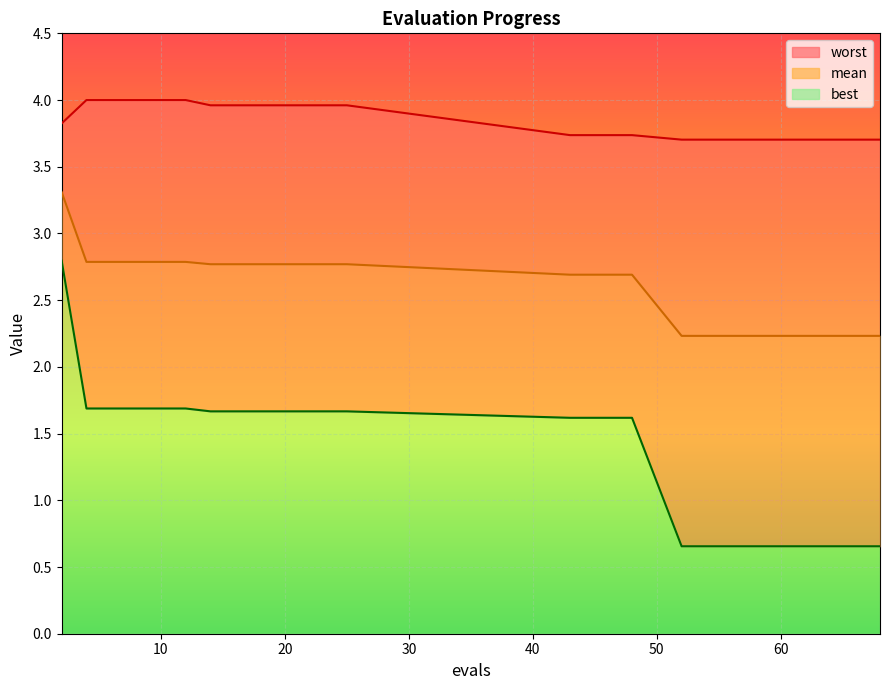

List the series in order of their overall mean, lowest first.

best, mean, worst